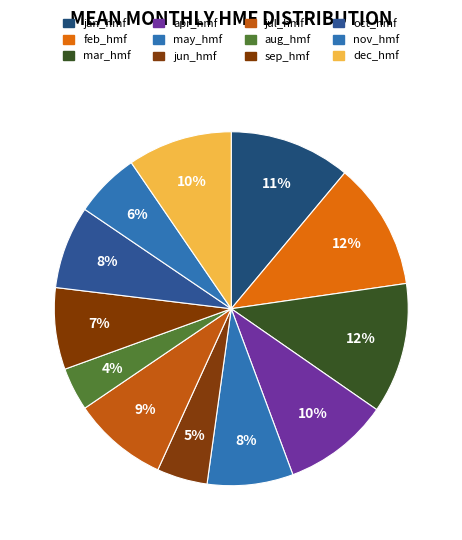

How many segments does this pie chart have?

12